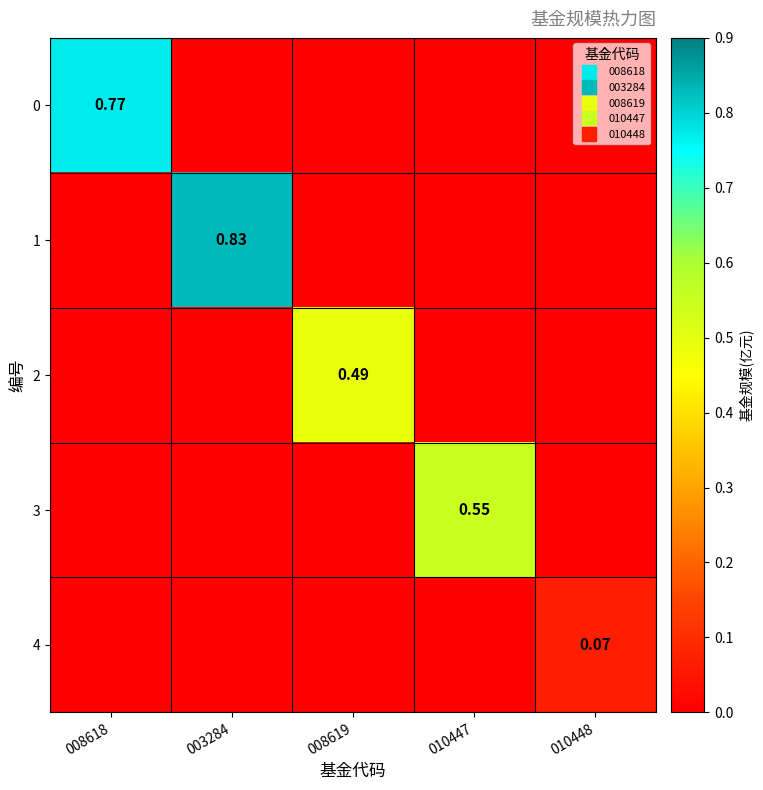

What is the spread (max minus min) of values at 008618?

0.8